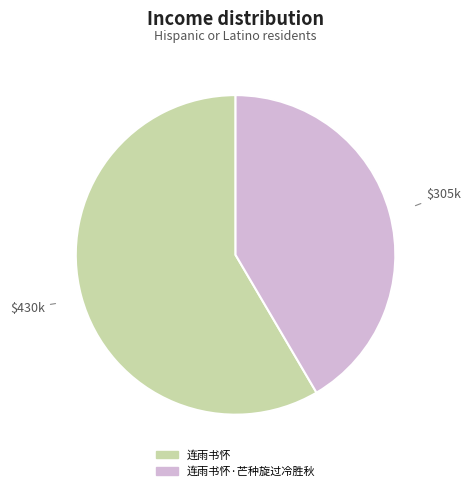

Is there any slice that represents more than half of the pie?

Yes